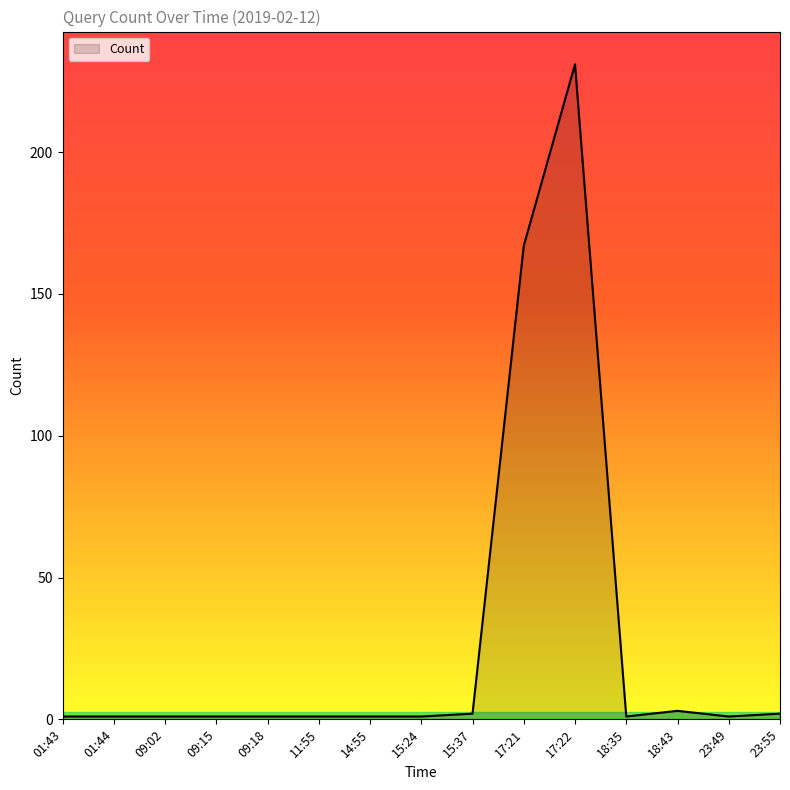

True or false: the data shows 1 at 23:49.

True